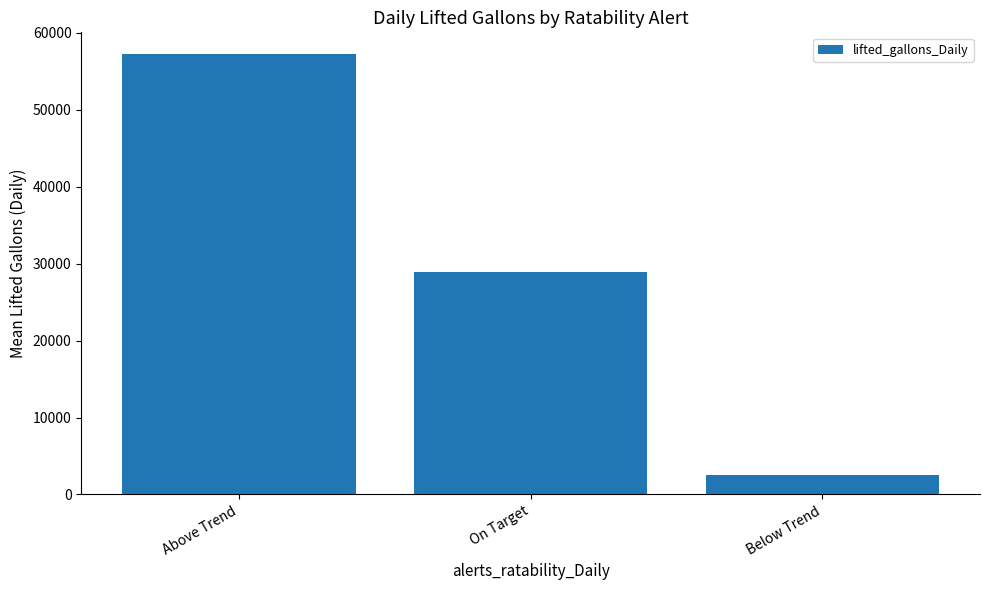

Which category has the lowest value across all series?

Below Trend